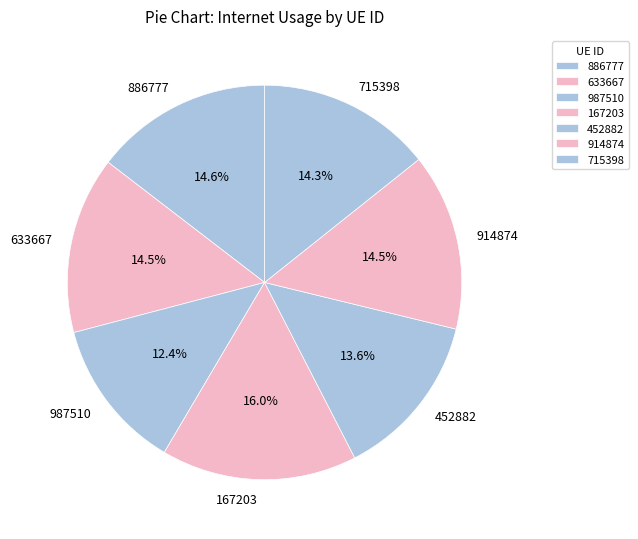

Approximately how many times larger is the value at 914874 compared to 715398?

1.0